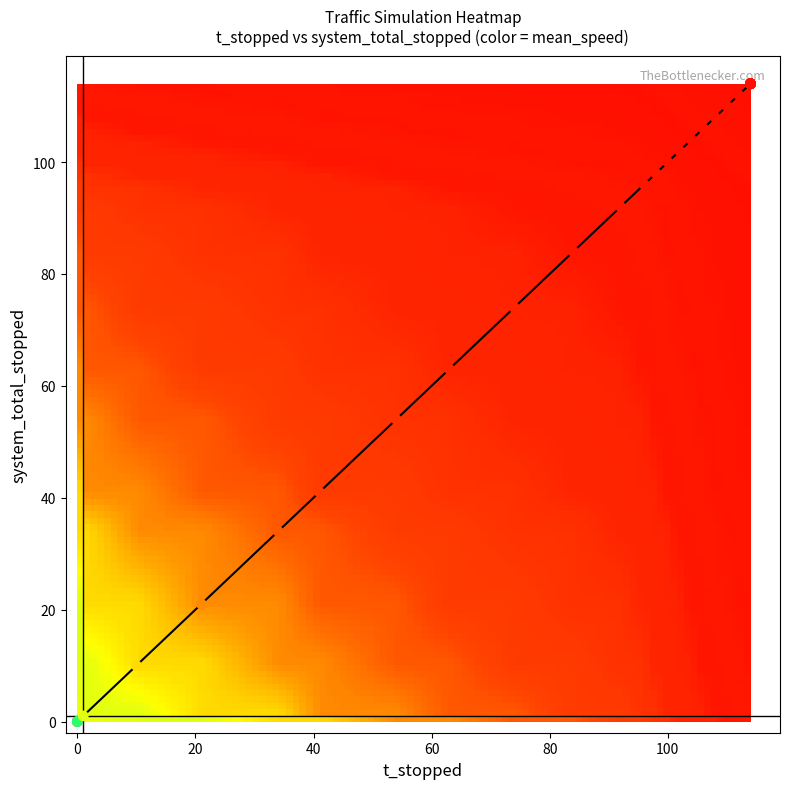

What Y value in the scatter plot is closest to 57?

54